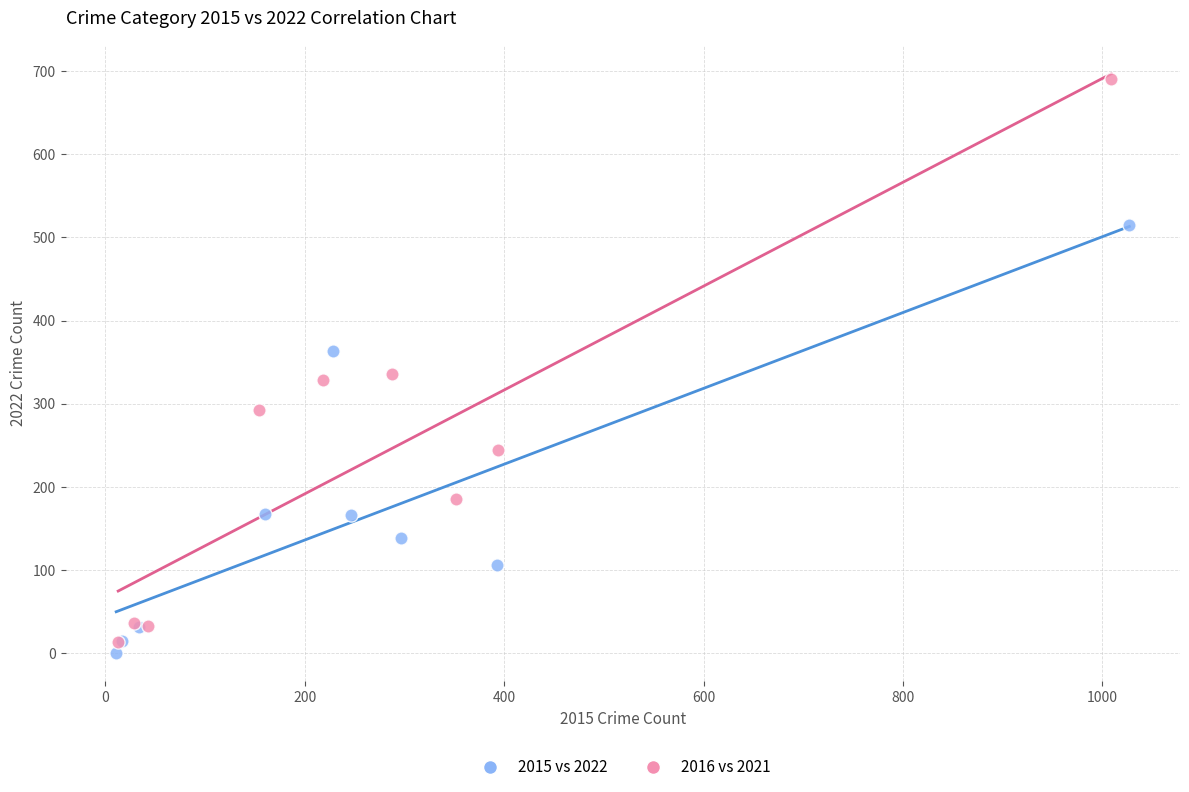

Which series has the largest Y range (max minus min)?

2016 vs 2021